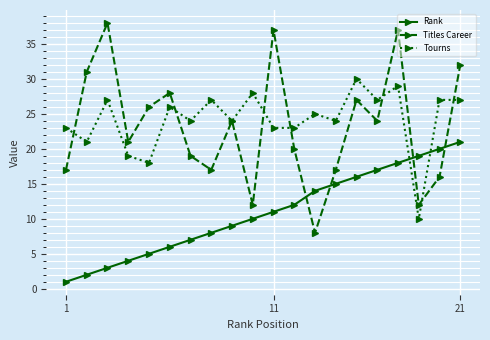

Which series ends up on top after the final intersection of Rank and Tourns?

Tourns